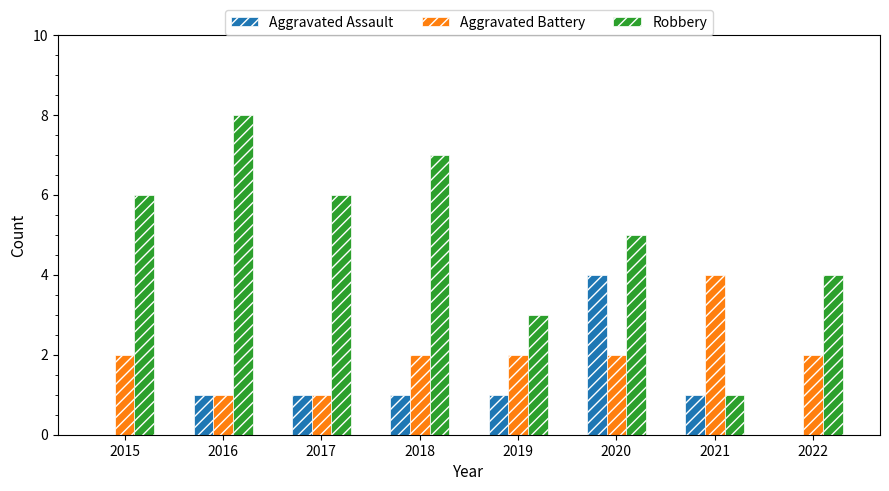

Read the Robbery value at 2015.

6